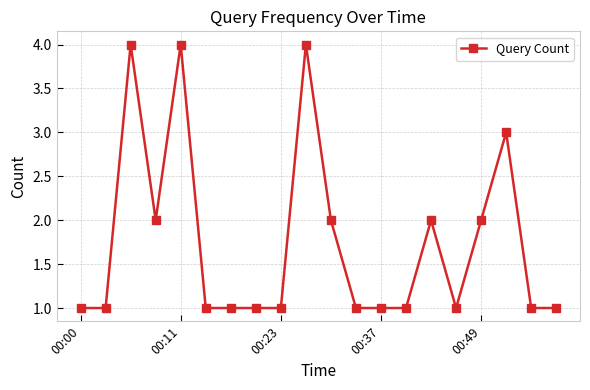

Reading right to left, what are all the values shown in this chart?

1	1	3	2	1	2	1	1	1	2	4	1	1	1	1	4	2	4	1	1